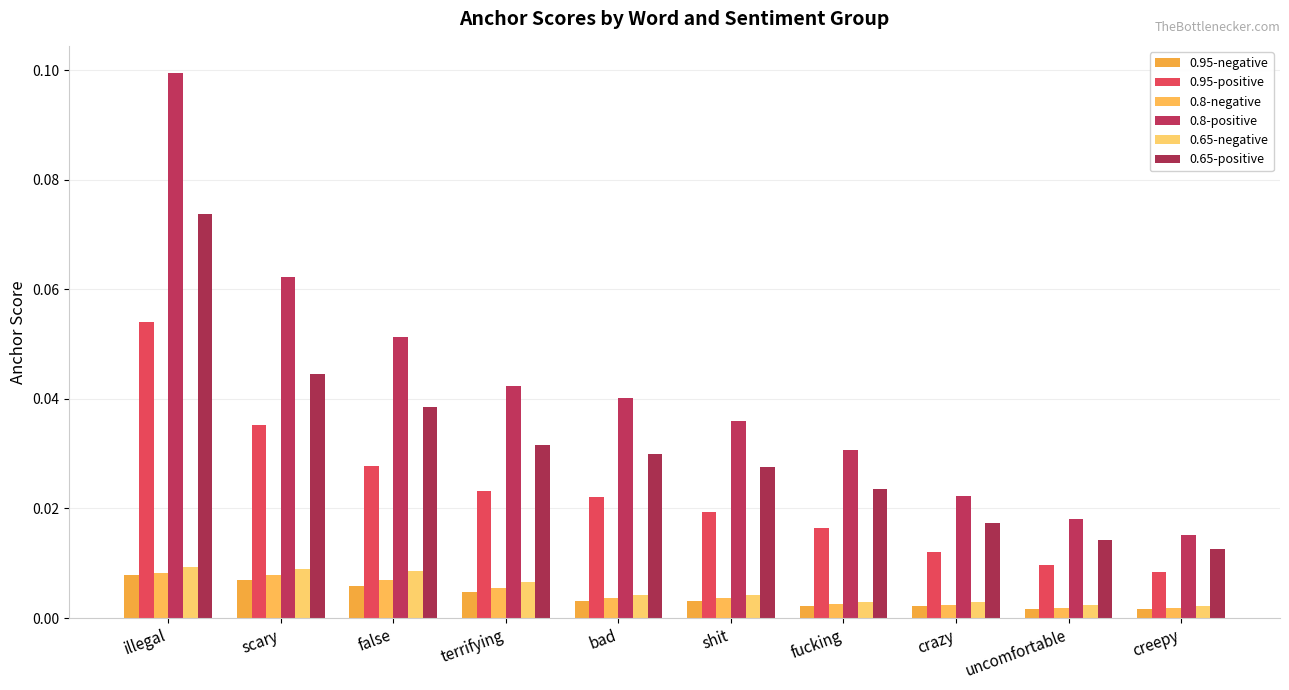

Does the chart contain any negative values?

No